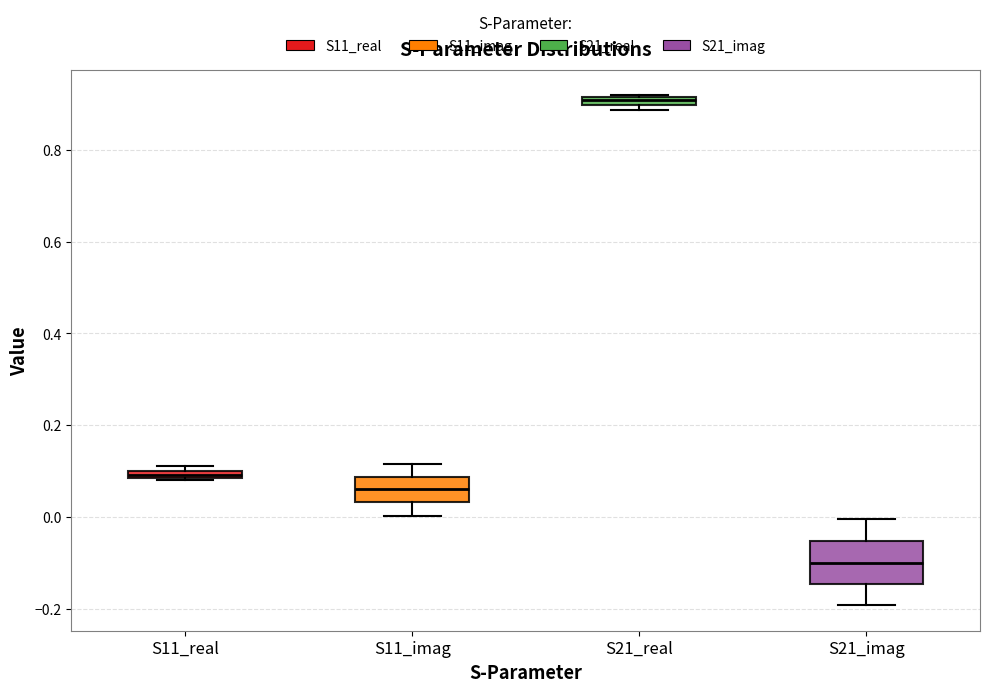

Which box's median line is the lowest?

S21_imag